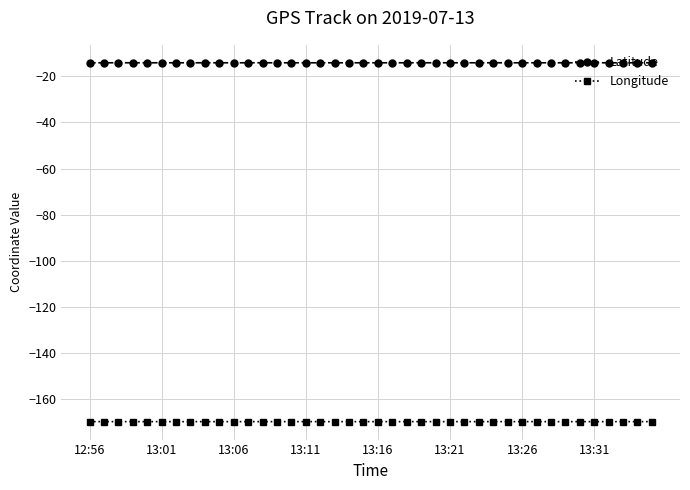

True or false: Longitude and Latitude intersect in this chart.

False